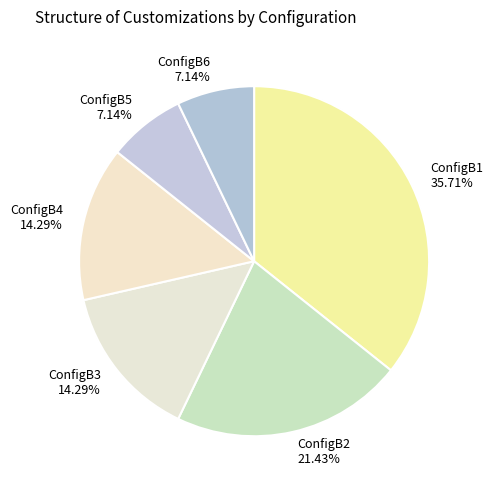

What is the total percentage of ConfigB1 and ConfigB4?

50.0%